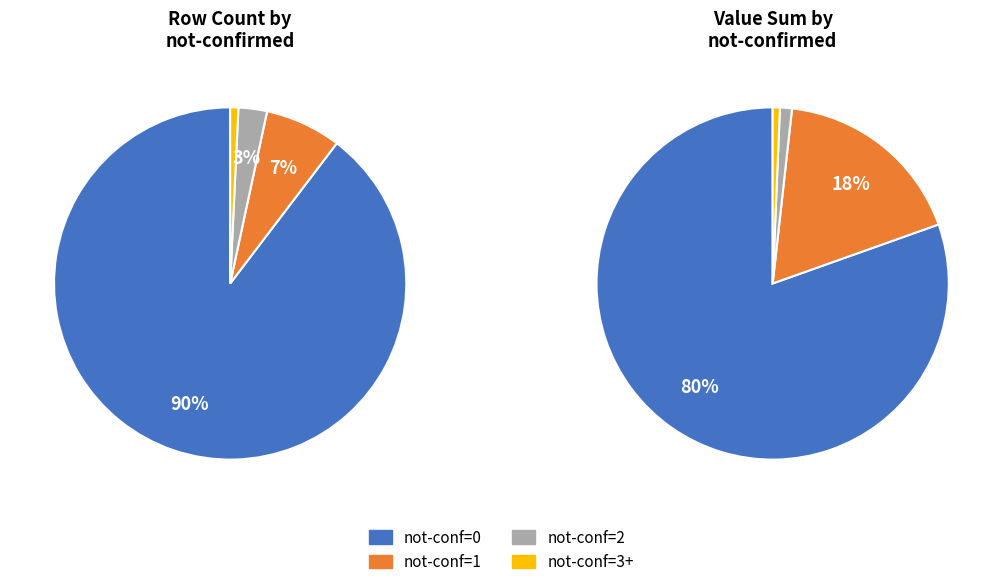

To the nearest percent, what percentage of the pie is not-confirmed=3?

1%